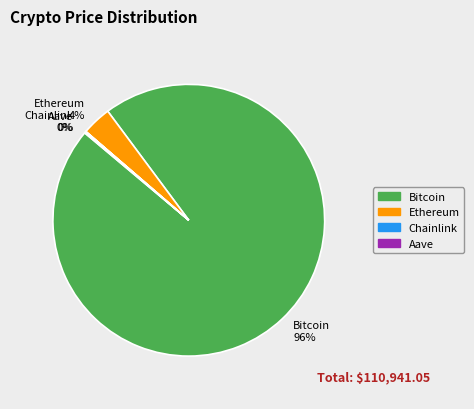

To the nearest percent, what is the average slice percentage?

25%